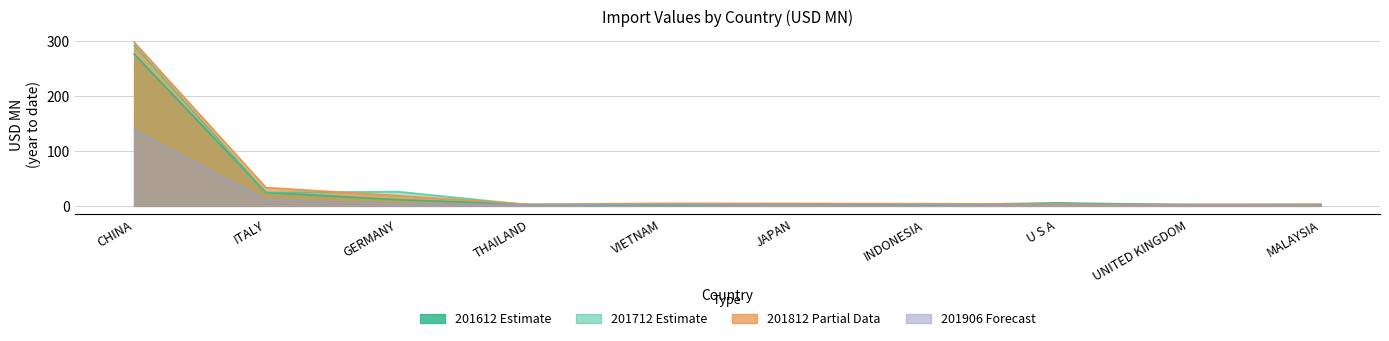

How many data points in 201712 are above 3?

7